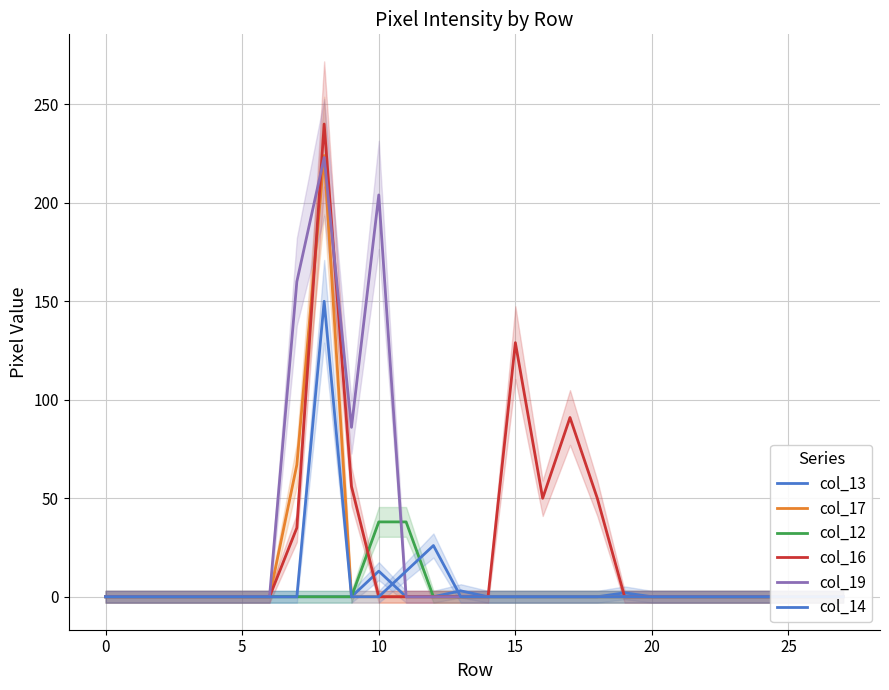

Reading left to right, what are all the values shown in this chart?

col_13: 0	0	0	0	0	0	0	0	0	0	13	0	0	3	0	0	0	0	0	2	0	0	0	0	0	0	0	0
col_17: 0	0	0	0	0	0	0	67	224	0	0	0	0	0	0	0	0	0	0	0	0	0	0	0	0	0	0	0
col_12: 0	0	0	0	0	0	0	0	0	0	38	38	0	0	0	0	0	0	0	0	0	0	0	0	0	0	0	0
col_16: 0	0	0	0	0	0	0	35	240	56	0	0	0	0	0	129	50	91	50	0	0	0	0	0	0	0	0	0
col_19: 0	0	0	0	0	0	0	160	223	86	204	0	0	0	0	0	0	0	0	0	0	0	0	0	0	0	0	0
col_14: 0	0	0	0	0	0	0	0	150	0	0	13	26	0	0	0	0	0	0	0	0	0	0	0	0	0	0	0